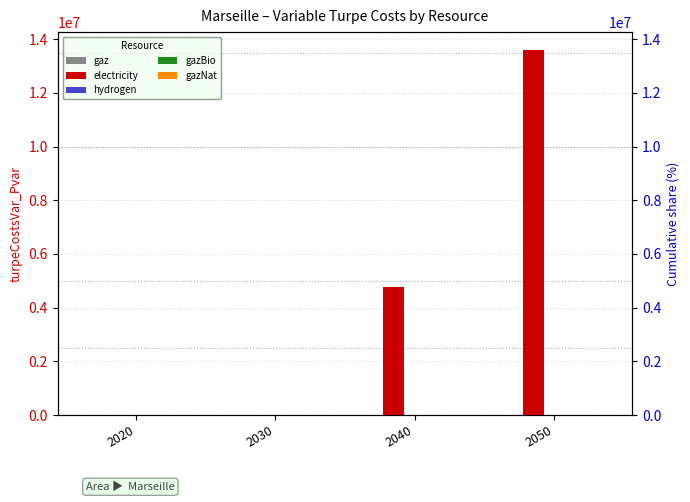

At how many categories does at least one series exceed 4694877?

2